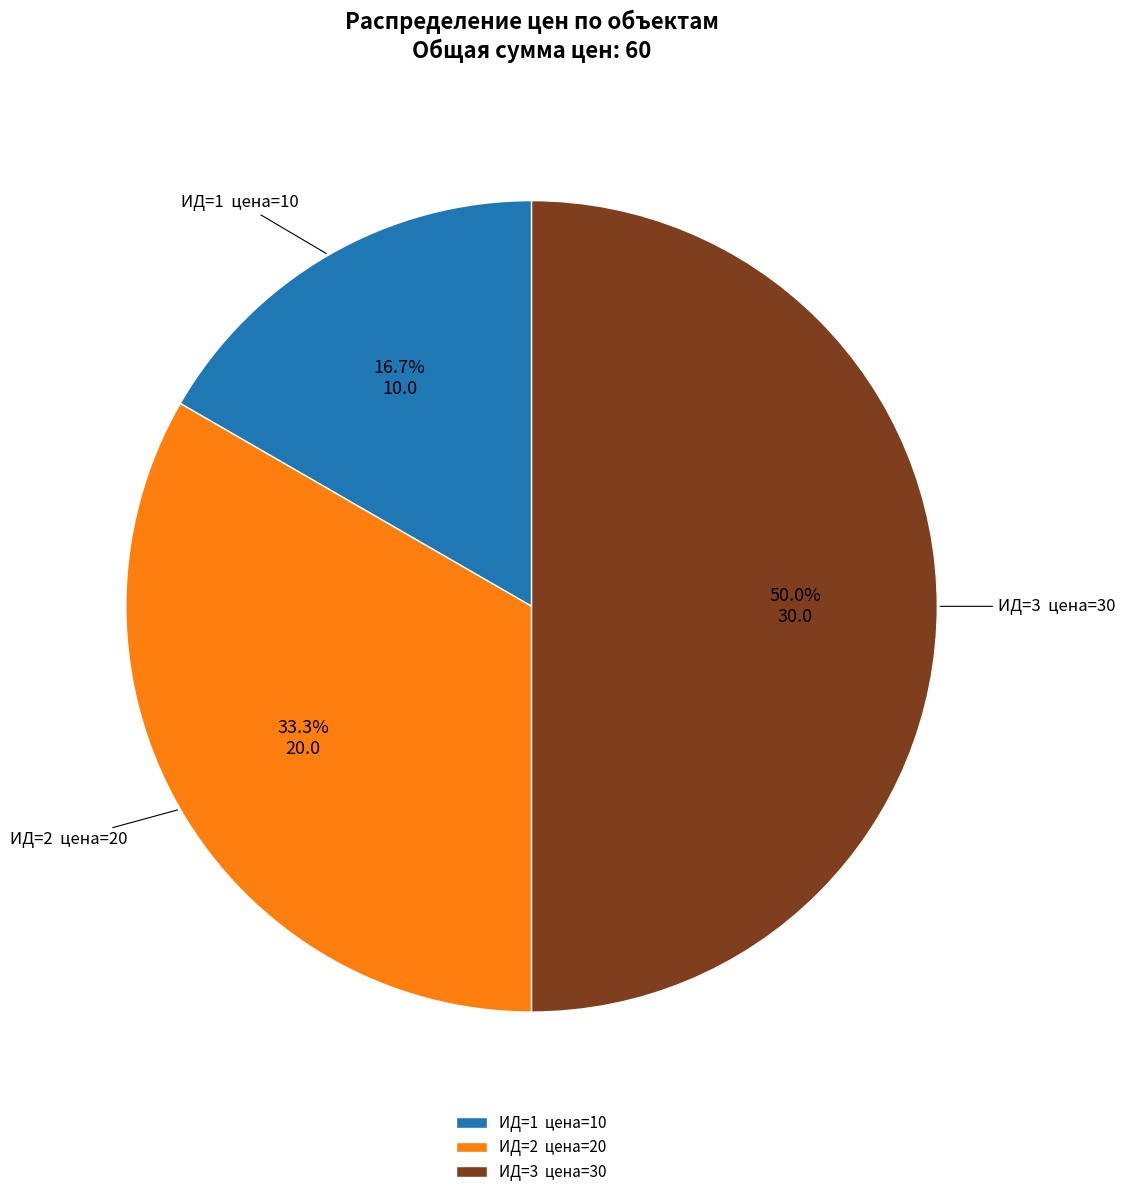

What is the total percentage of ИД=2 цена=20 and ИД=1 цена=10?

50.0%